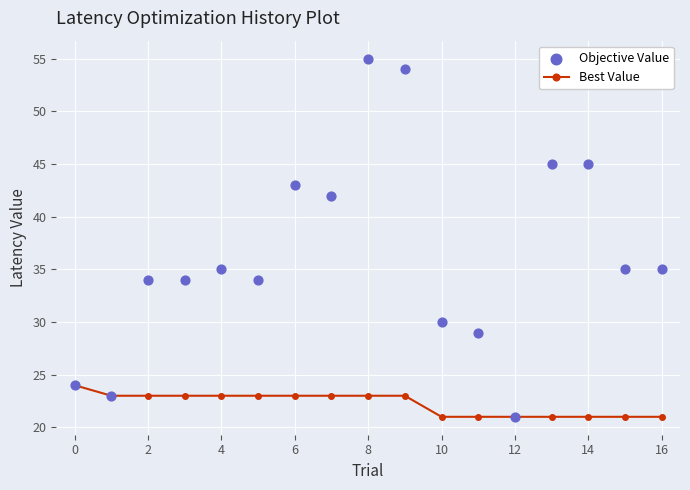

Which series contains the highest Y value?

Objective Value